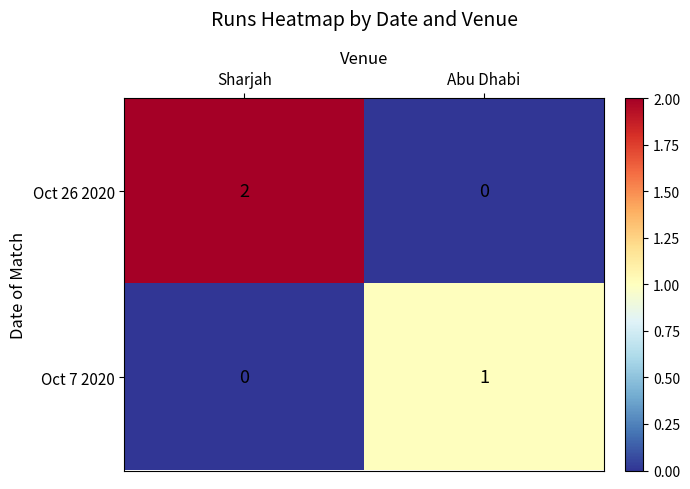

At which category does the chart reach its peak across all series?

Sharjah